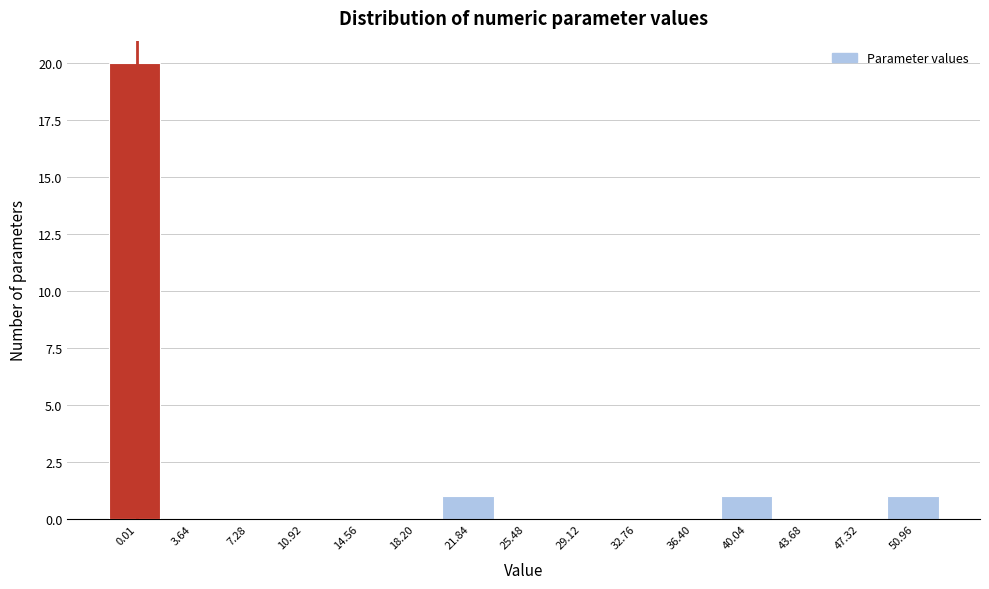

Reading right to left, extract all data points from this chart.

50.96=1	47.32=0	43.68=0	40.04=1	36.40=0	32.76=0	29.12=0	25.48=0	21.84=1	18.20=0	14.56=0	10.92=0	7.28=0	3.64=0	0.01=20